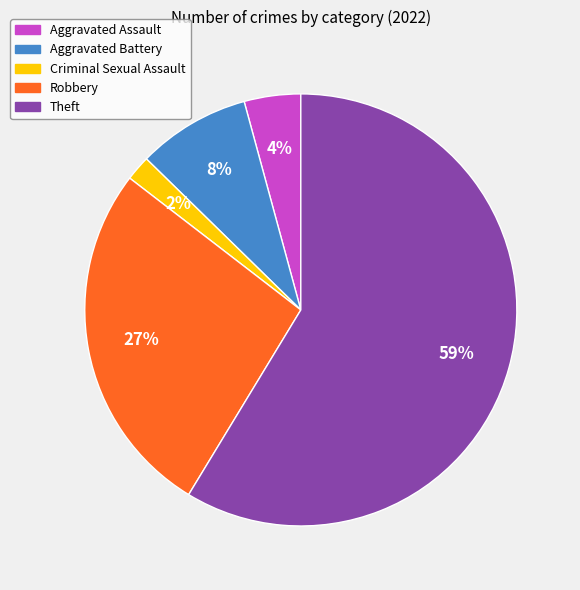

True or false: Aggravated Assault accounts for 4% of the total.

True